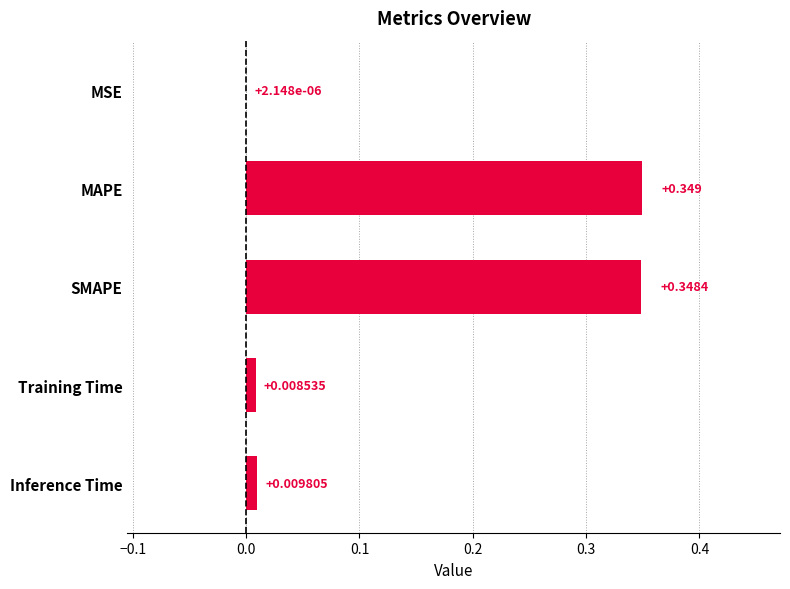

Between Inference Time and Training Time, which is larger?

Inference Time